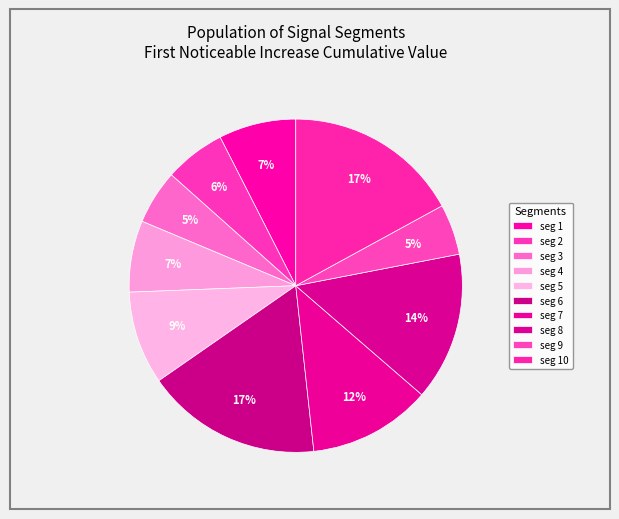

Which category has the biggest portion of the pie?

signal segment 6